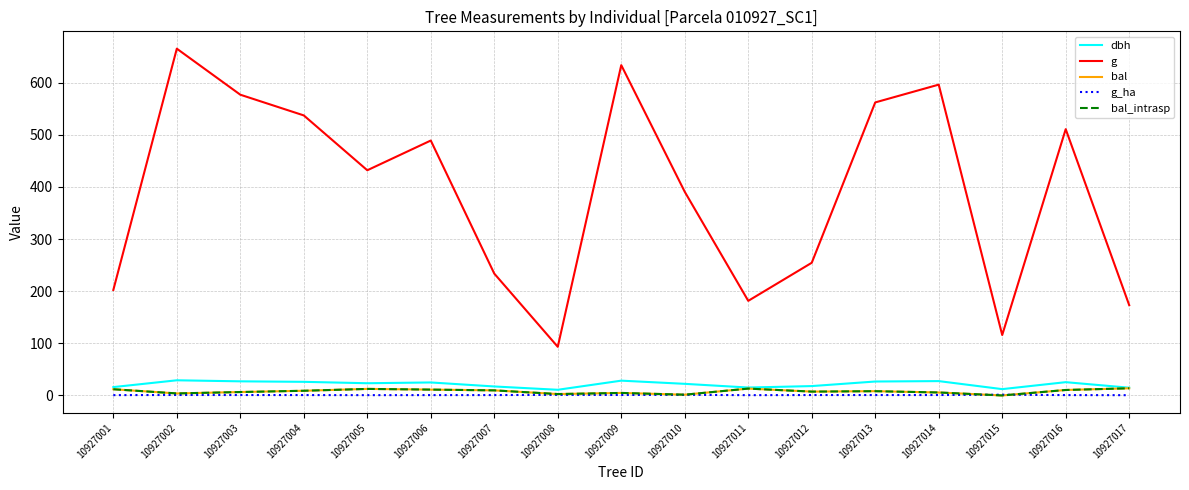

Which has a higher value, 10927011 or 10927005?

10927005